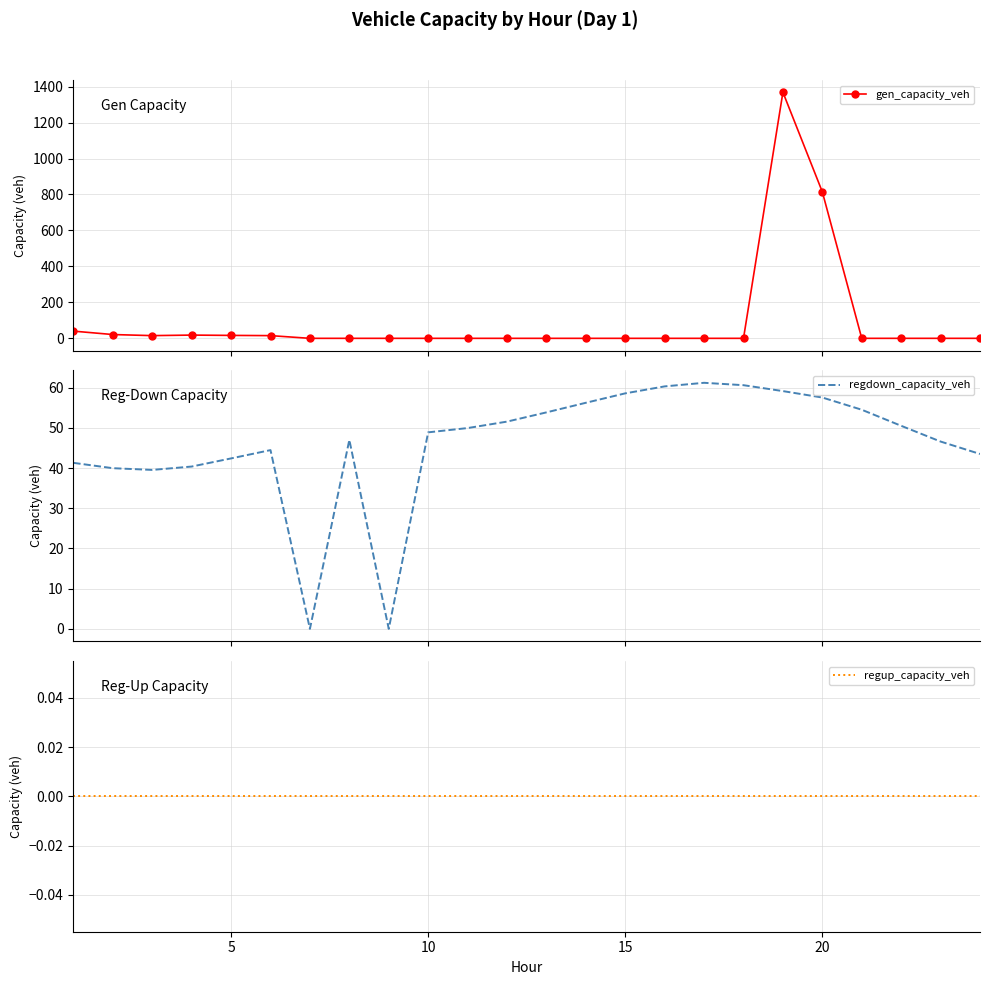

What is the maximum value for regdown_capacity_veh?

61.2